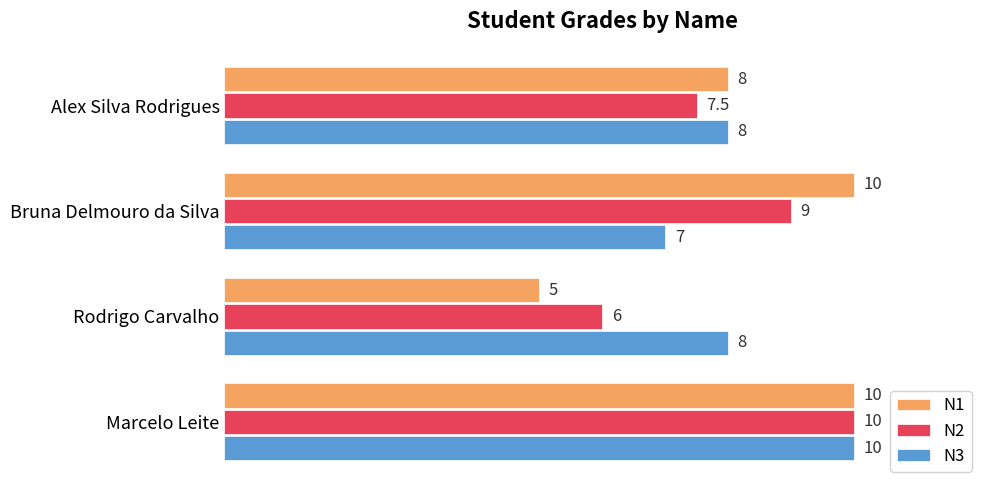

The value of N1 at Alex Silva Rodrigues is 10.7. True or false?

False